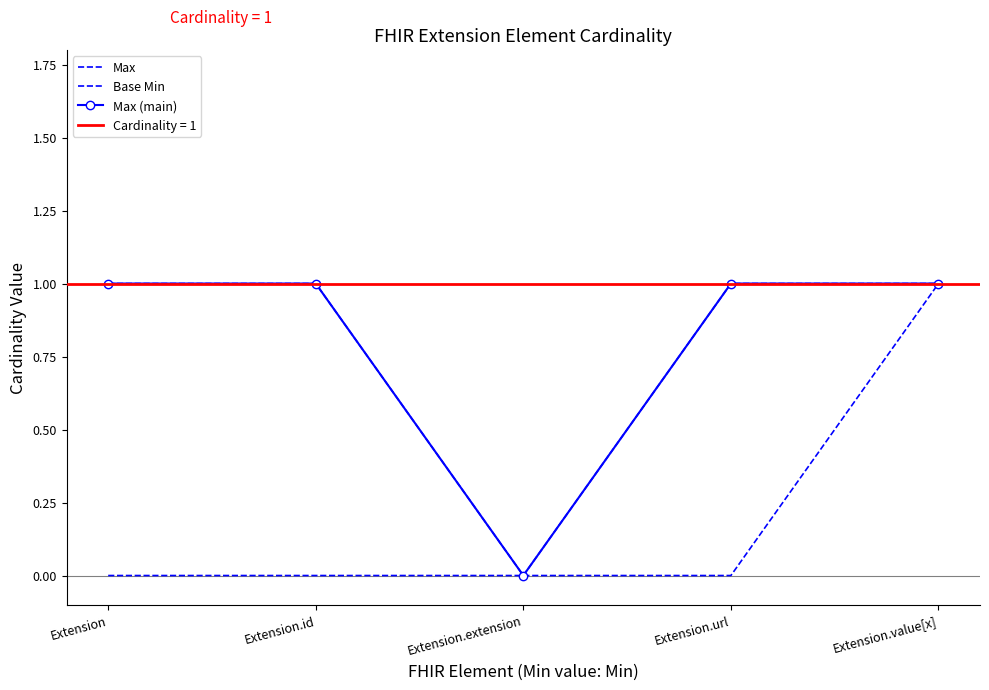

Is the value of Max (main) at Extension.url greater than the value of Max at Extension?

No